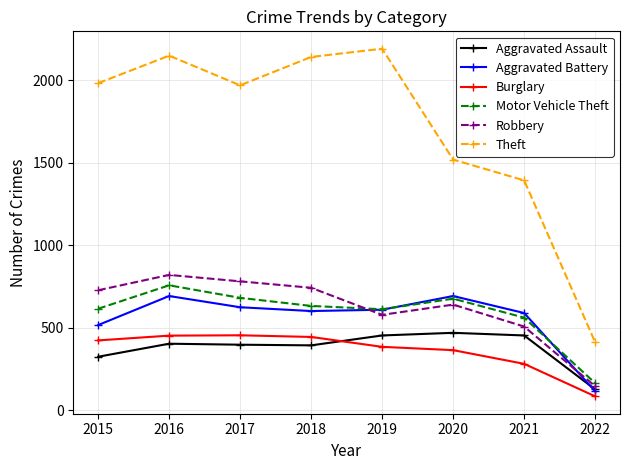

What is the value of the Motor Vehicle Theft point at the 1st from the left?

614